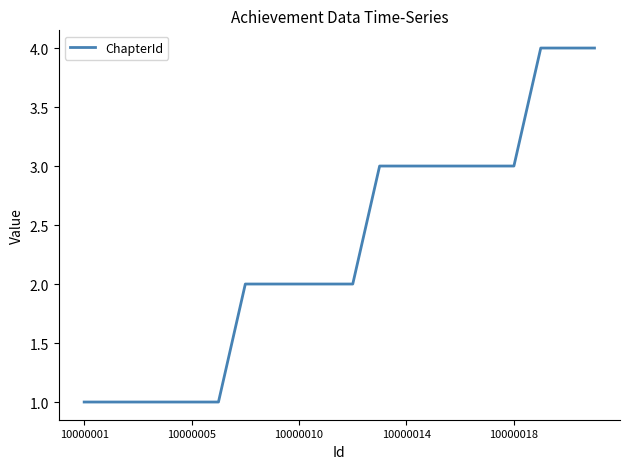

Does the chart display data point markers on the line(s)?

No